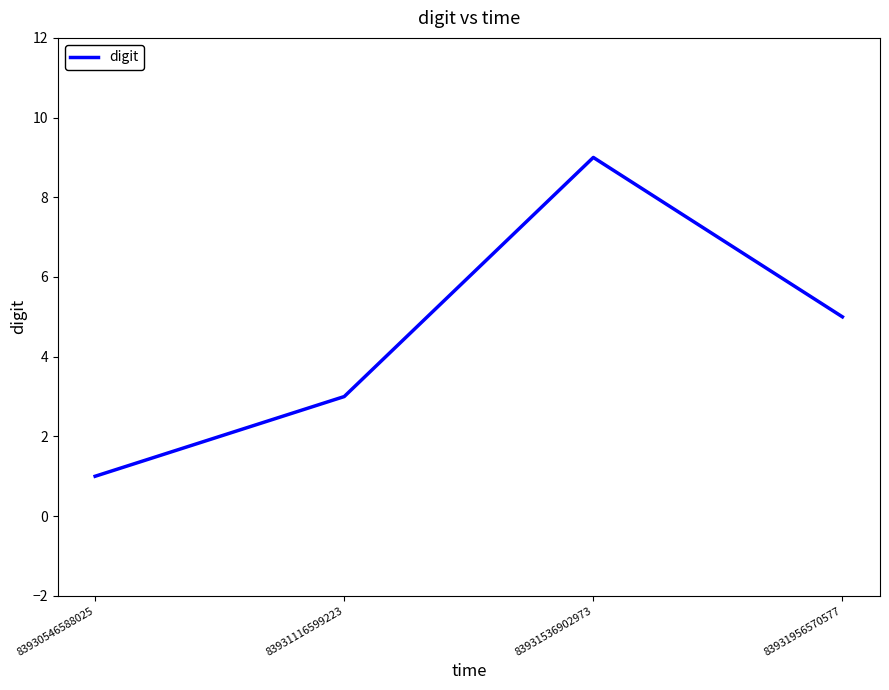

True or false: there are more than 1 points higher than both neighbors.

False